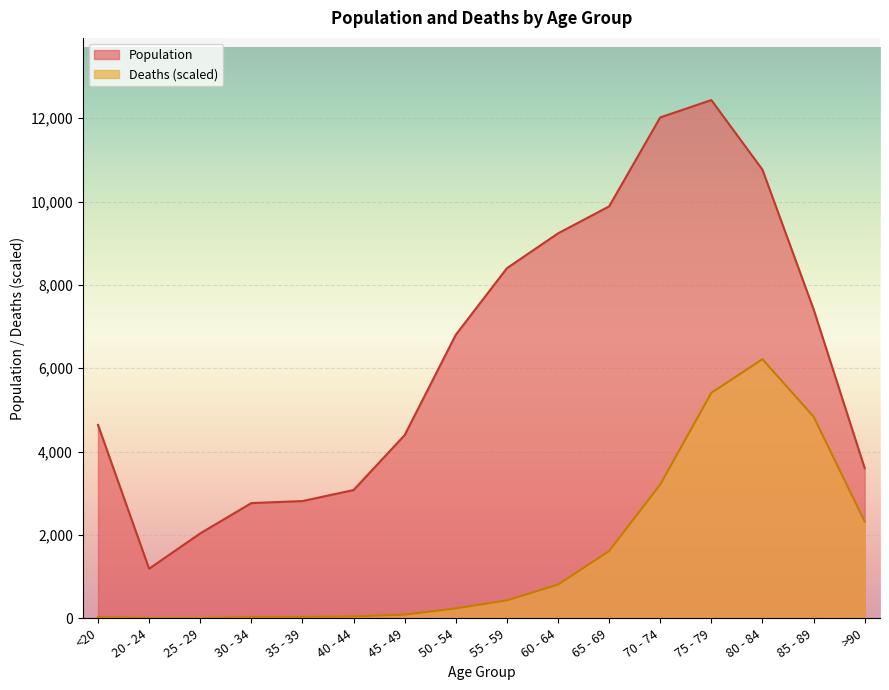

What position from the right is 60 - 64?

7